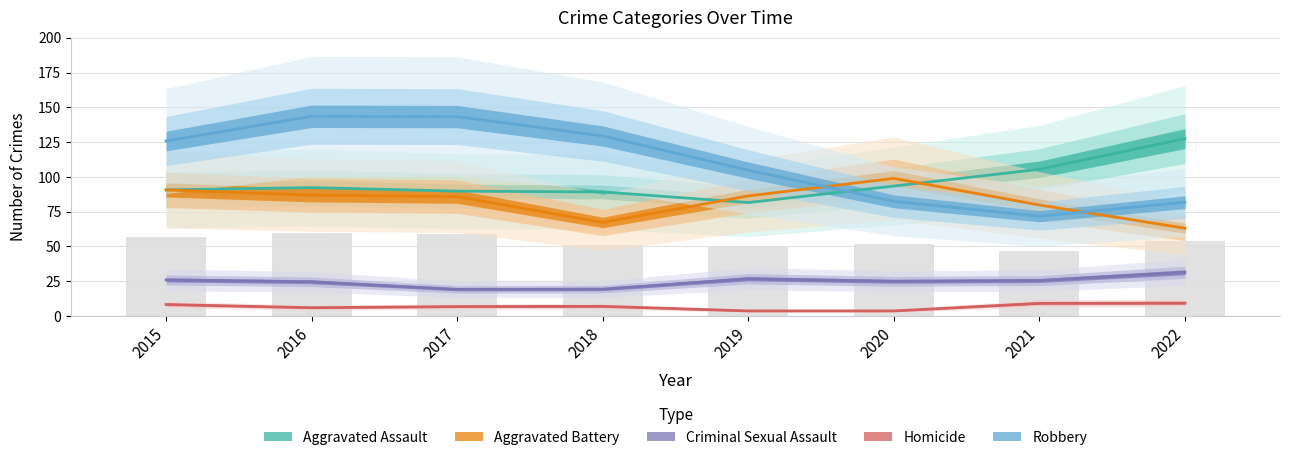

At which label is Aggravated Assault closest to 104?

2021